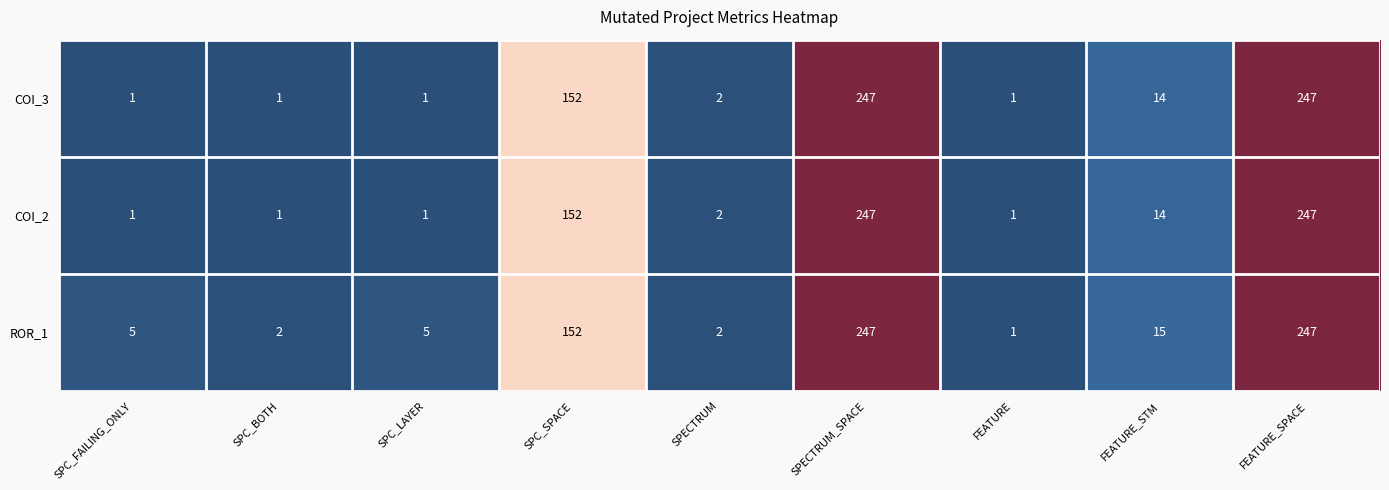

What is the difference between the maximum and minimum values in the ROR_1 series?

246